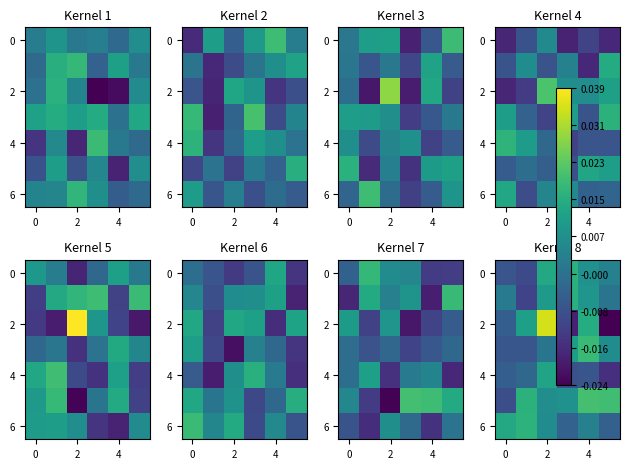

How many values in the 6 series exceed 0?

4